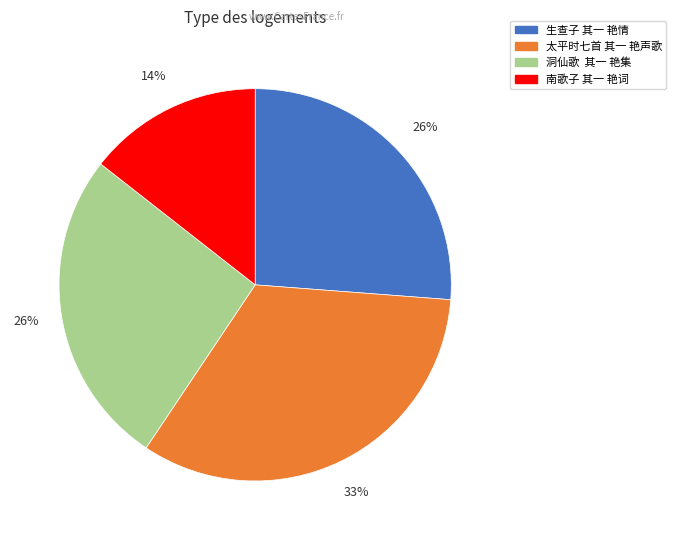

Which has a higher value, 洞仙歌 其一 艳集 or 太平时七首 其一 艳声歌?

太平时七首 其一 艳声歌